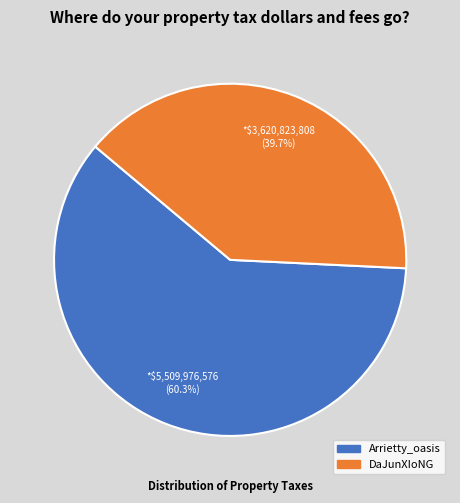

Is it true that DaJunXIoNG is 54% of the pie?

False